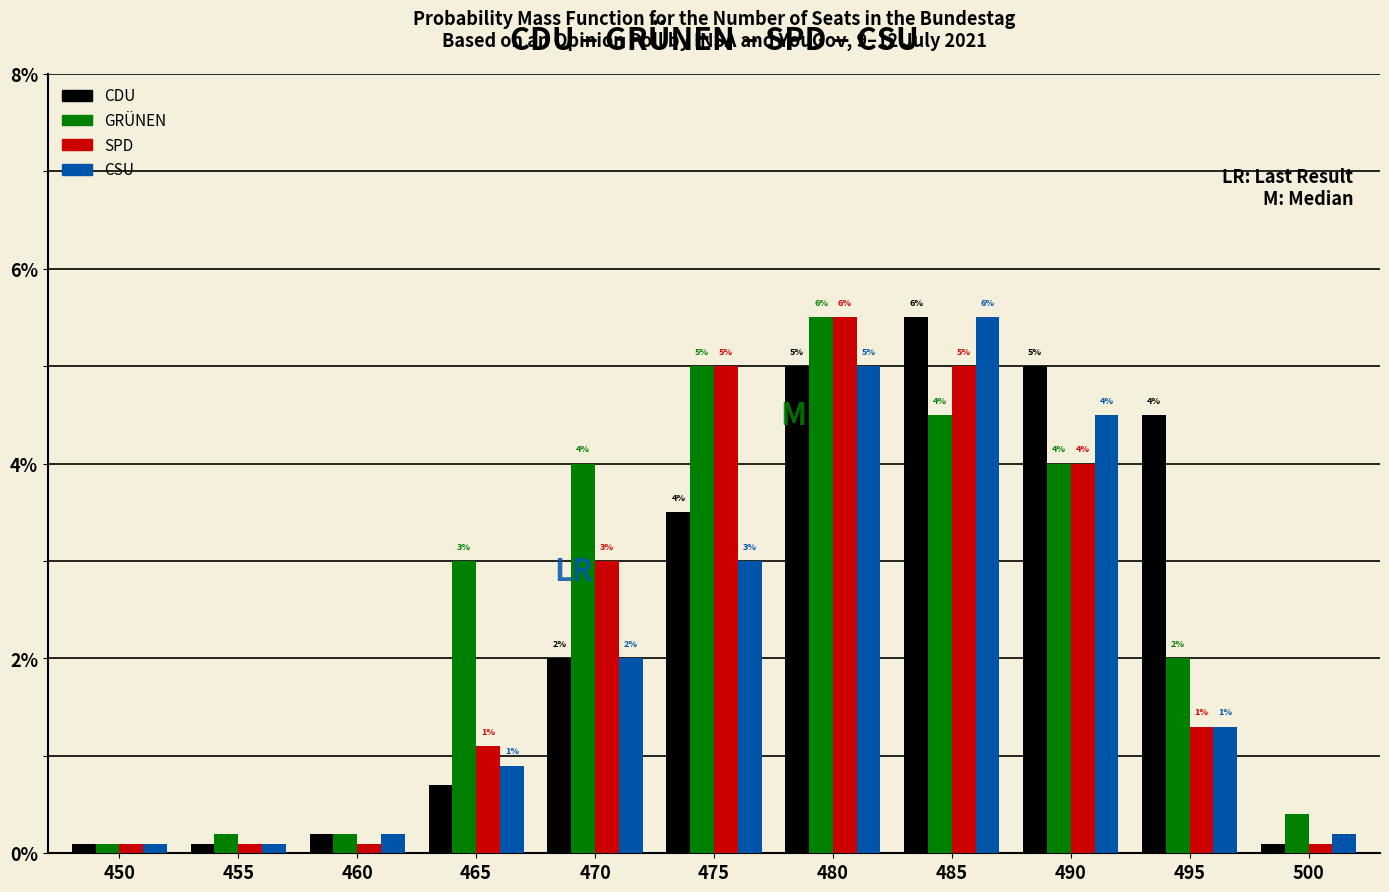

List the series in order of their overall mean, lowest first.

CSU, SPD, CDU, GRÜNEN